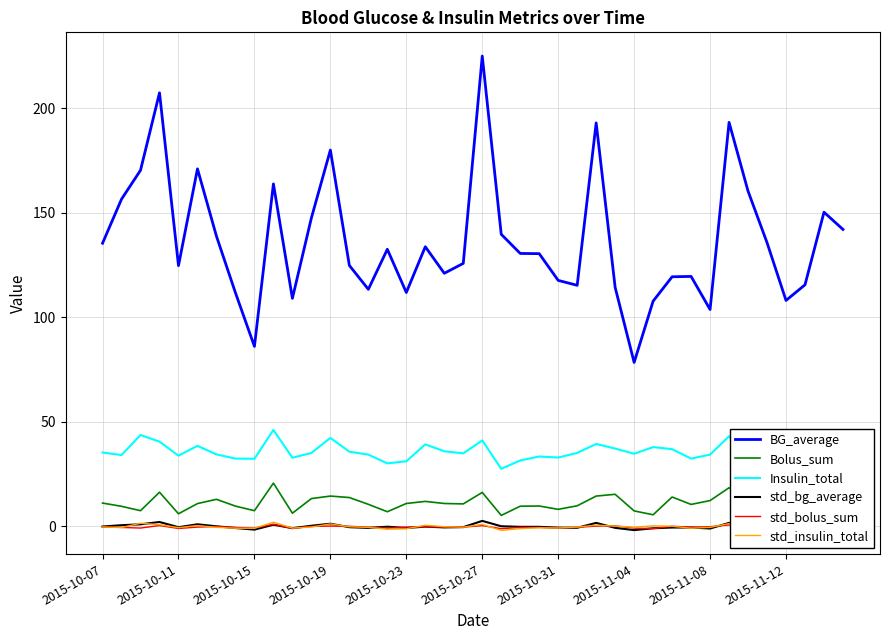

Which series has the largest range (max minus min)?

BG_average